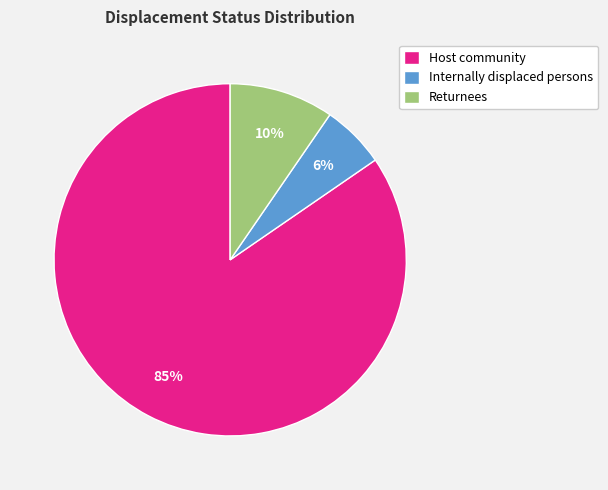

Is there any slice that represents more than half of the pie?

Yes